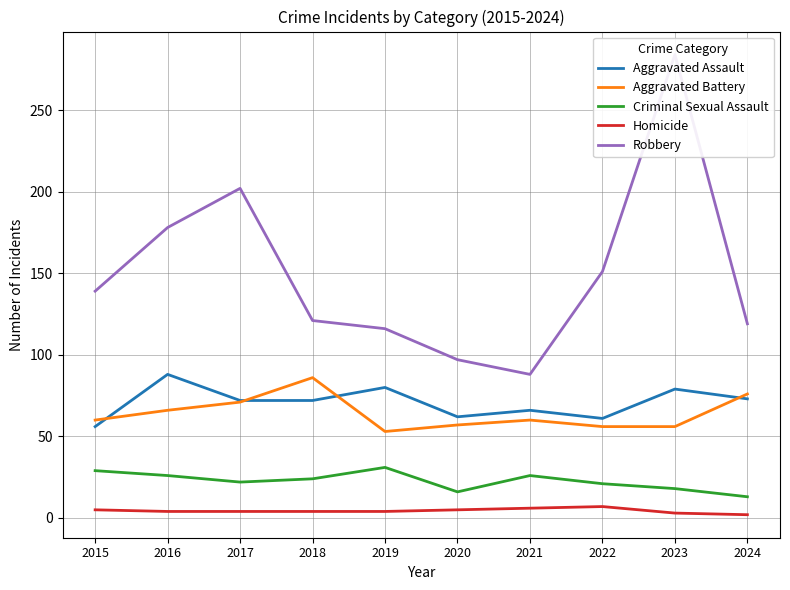

Which series has the largest total across all categories?

Robbery